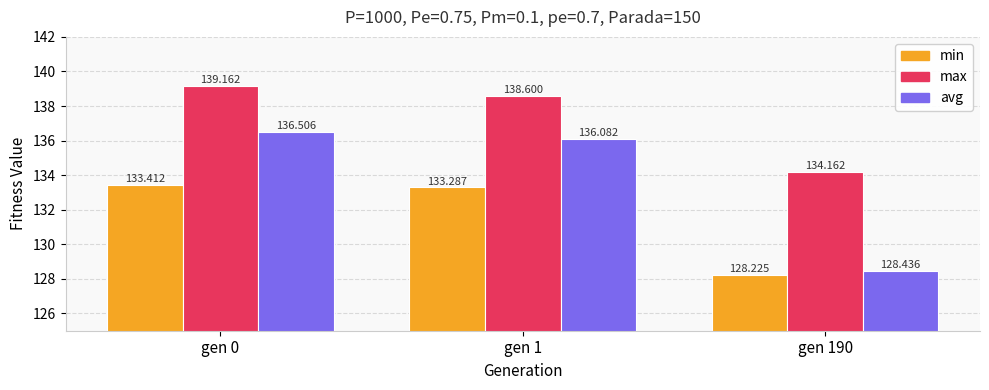

What is the maximum value shown in the chart?

139.2